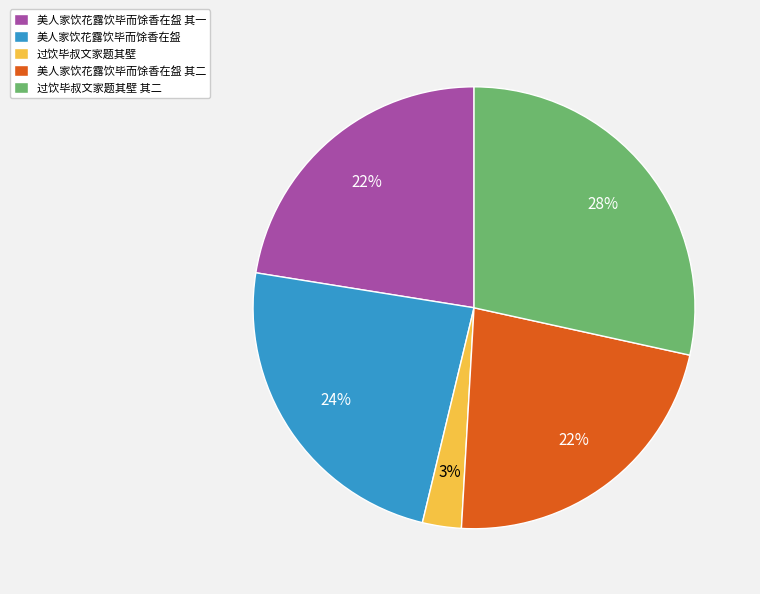

Combined, do 美人家饮花露饮毕而馀香在盌 其一 and 过饮毕叔文家题其壁 其二 account for over 50%?

Yes